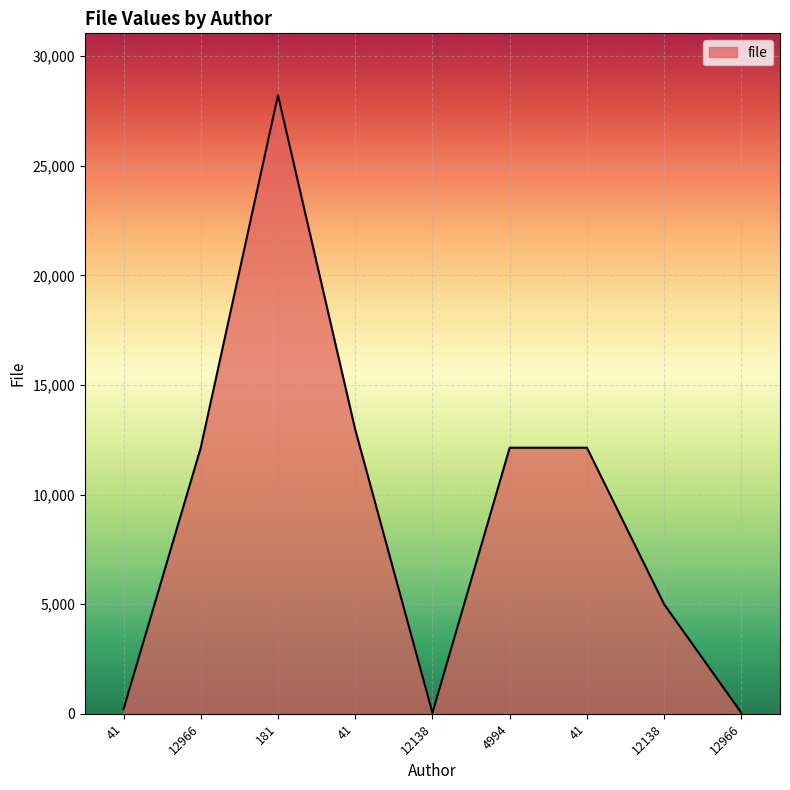

How many lines are shown in the chart?

1